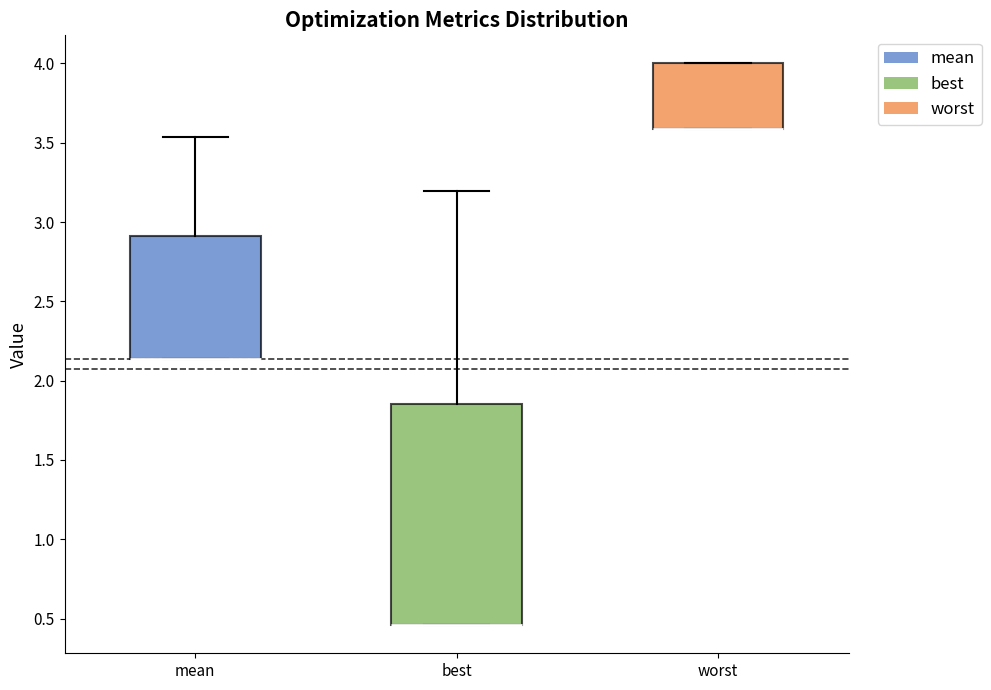

Which box is the tallest, from its lower edge to its upper edge?

best